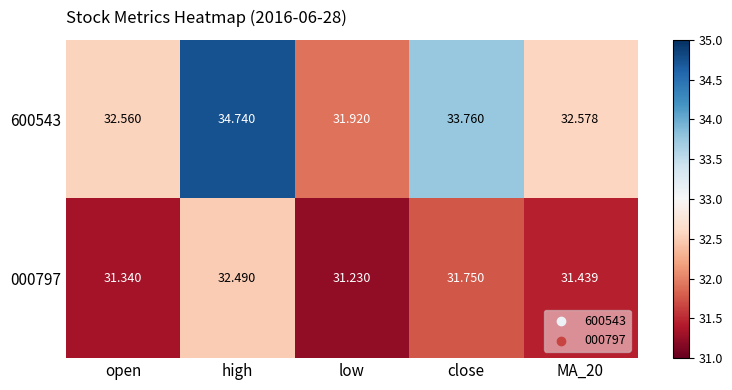

Which series has the largest range (max minus min)?

600543